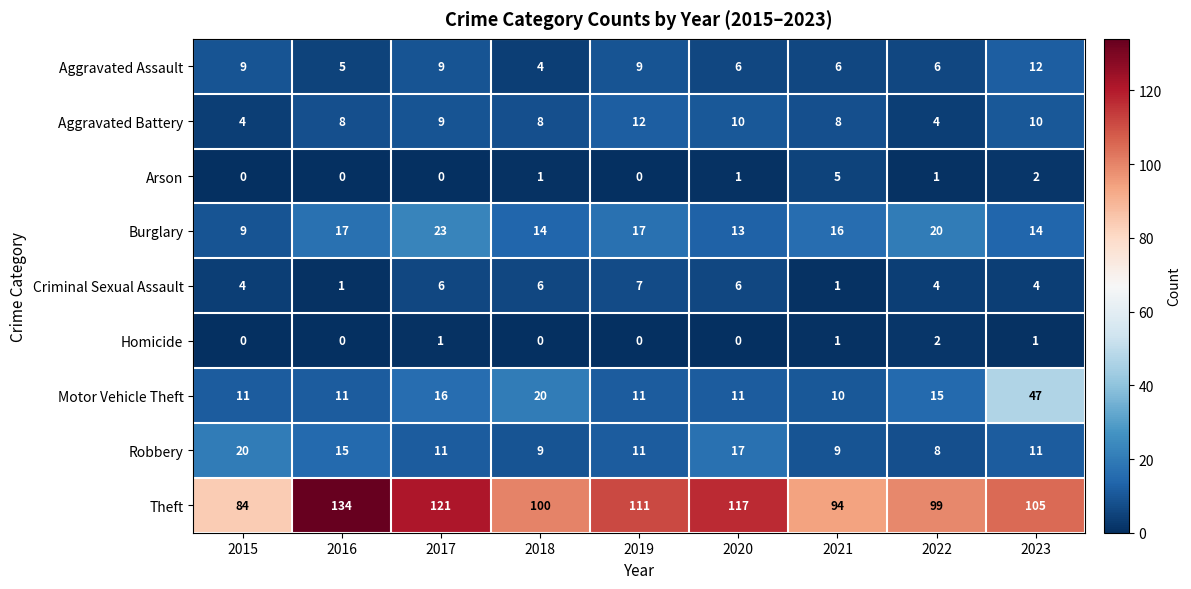

What is the total value across all series at 2015?

141